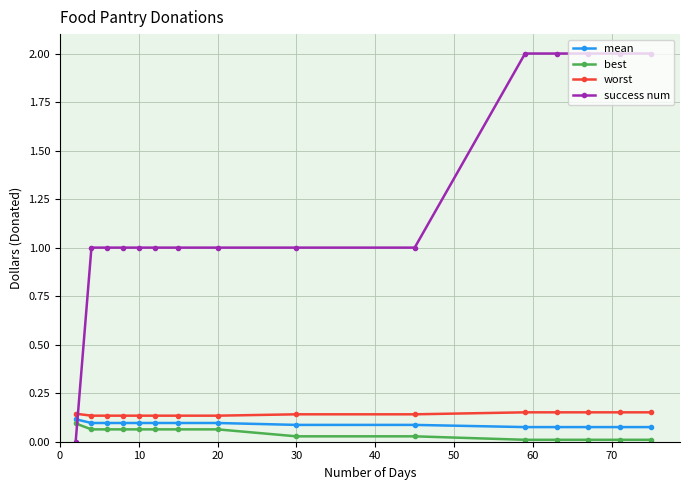

Which series has the largest total across all categories?

success num